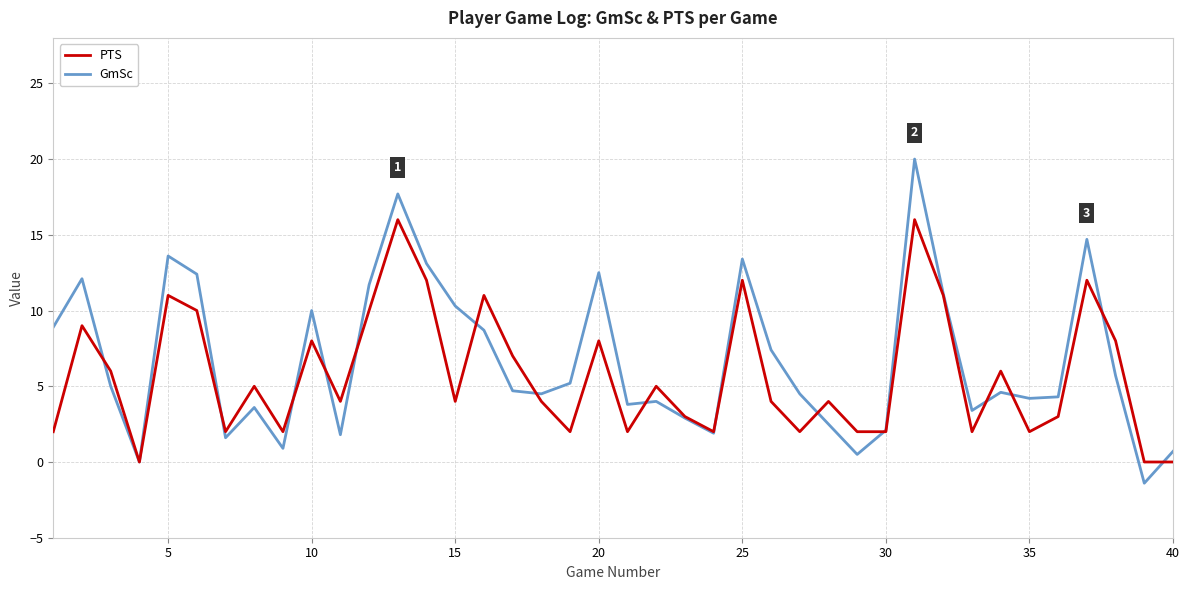

Which series has the largest range (max minus min)?

GmSc